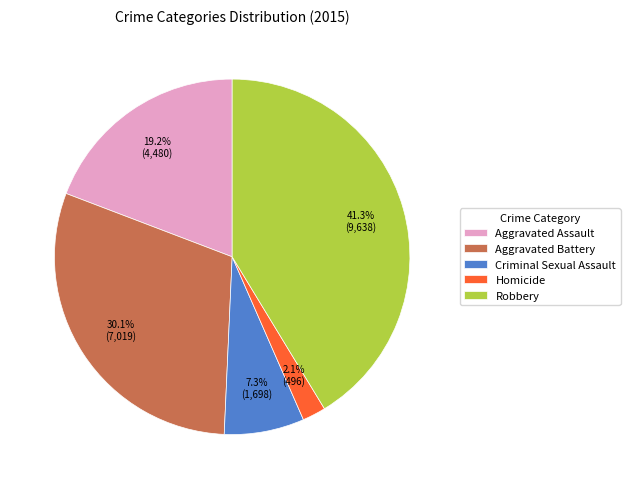

What is the ratio of the value at Aggravated Battery to the value at Robbery?

0.7